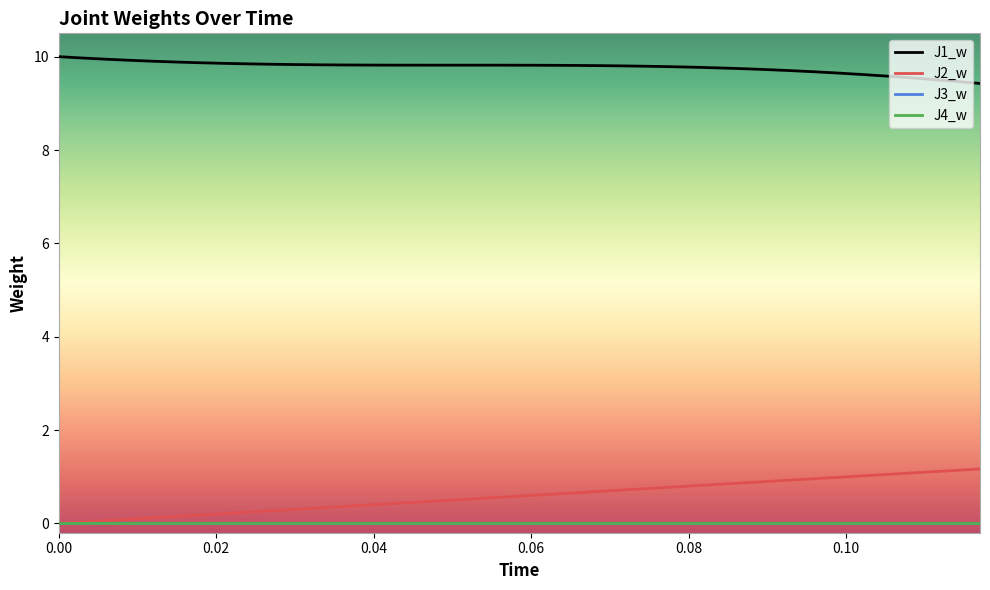

At how many categories does at least one series exceed 8?

40